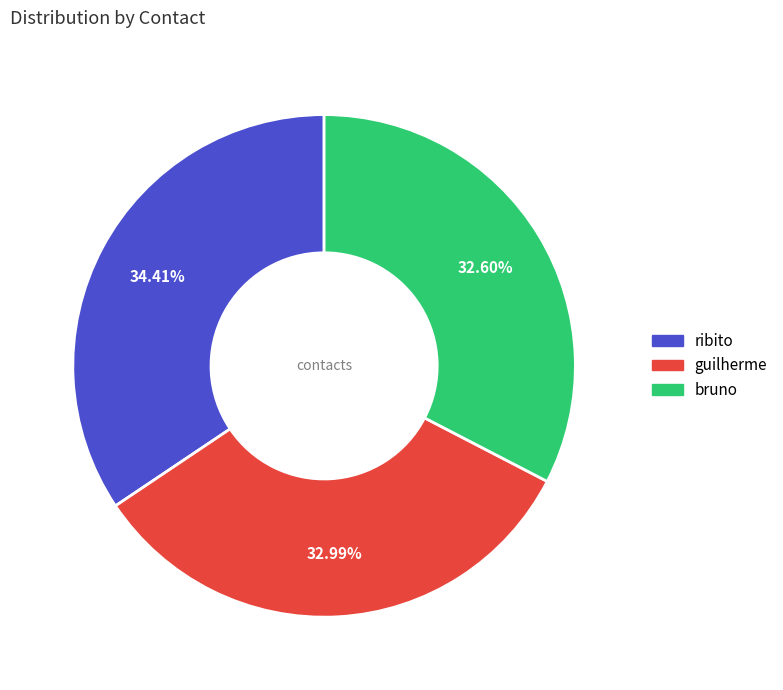

Which category has the biggest portion of the pie?

ribito